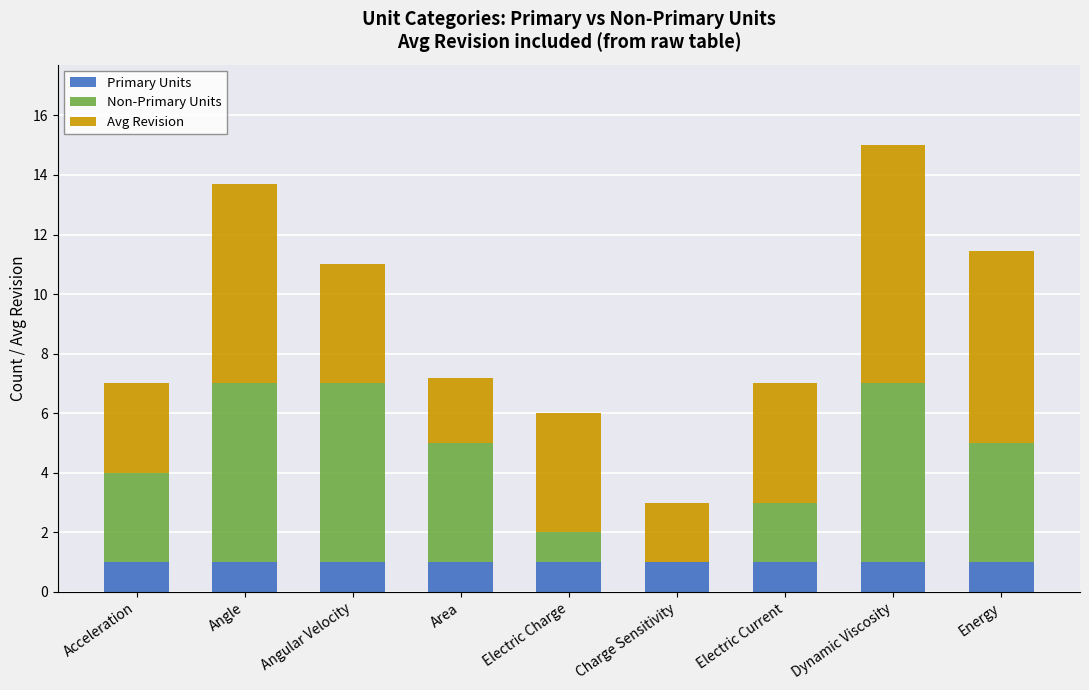

Reading left to right, what are the values for Primary Units?

Acceleration=1.0	Angle=1.0	Angular Velocity=1.0	Area=1.0	Electric Charge=1.0	Charge Sensitivity=1.0	Electric Current=1.0	Dynamic Viscosity=1.0	Energy=1.0